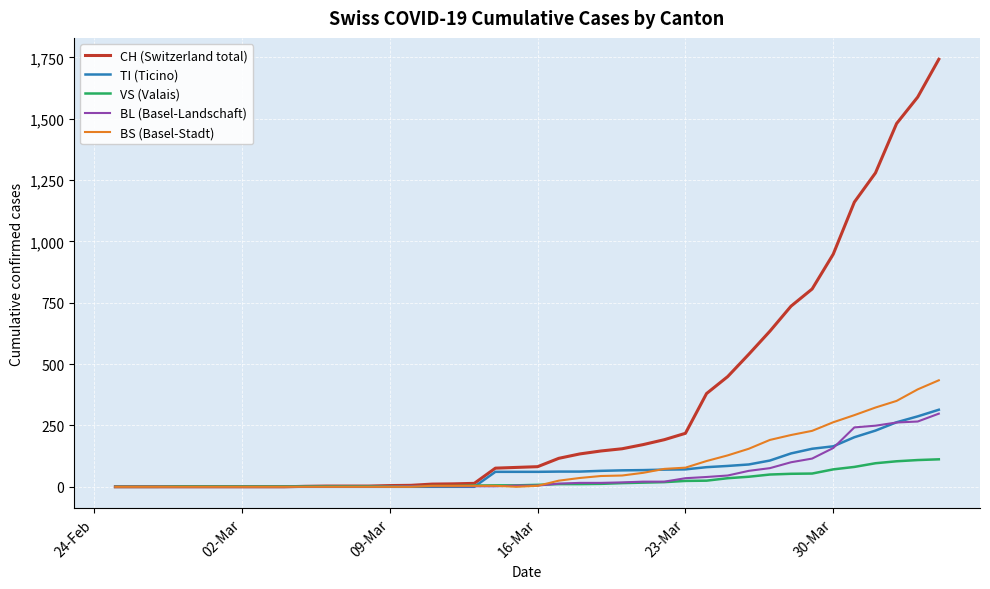

Which series has the largest range (max minus min)?

CH (Switzerland total)